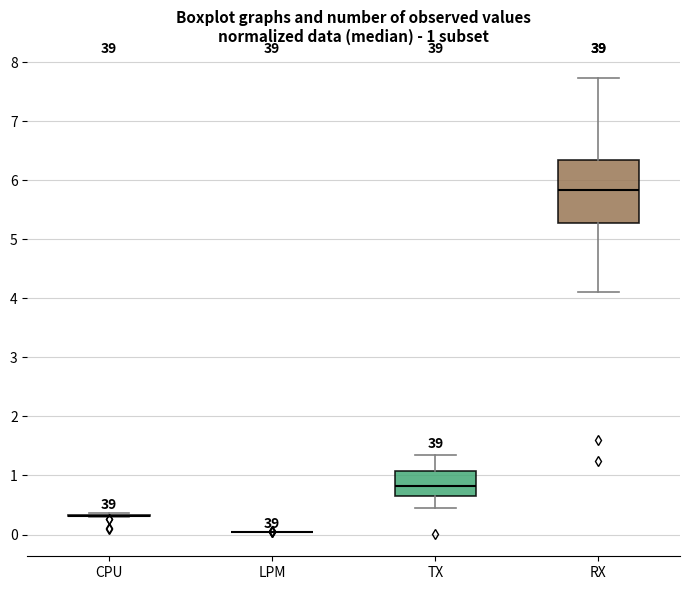

Comparing the boxes themselves (not the whiskers), which one is the tallest?

RX